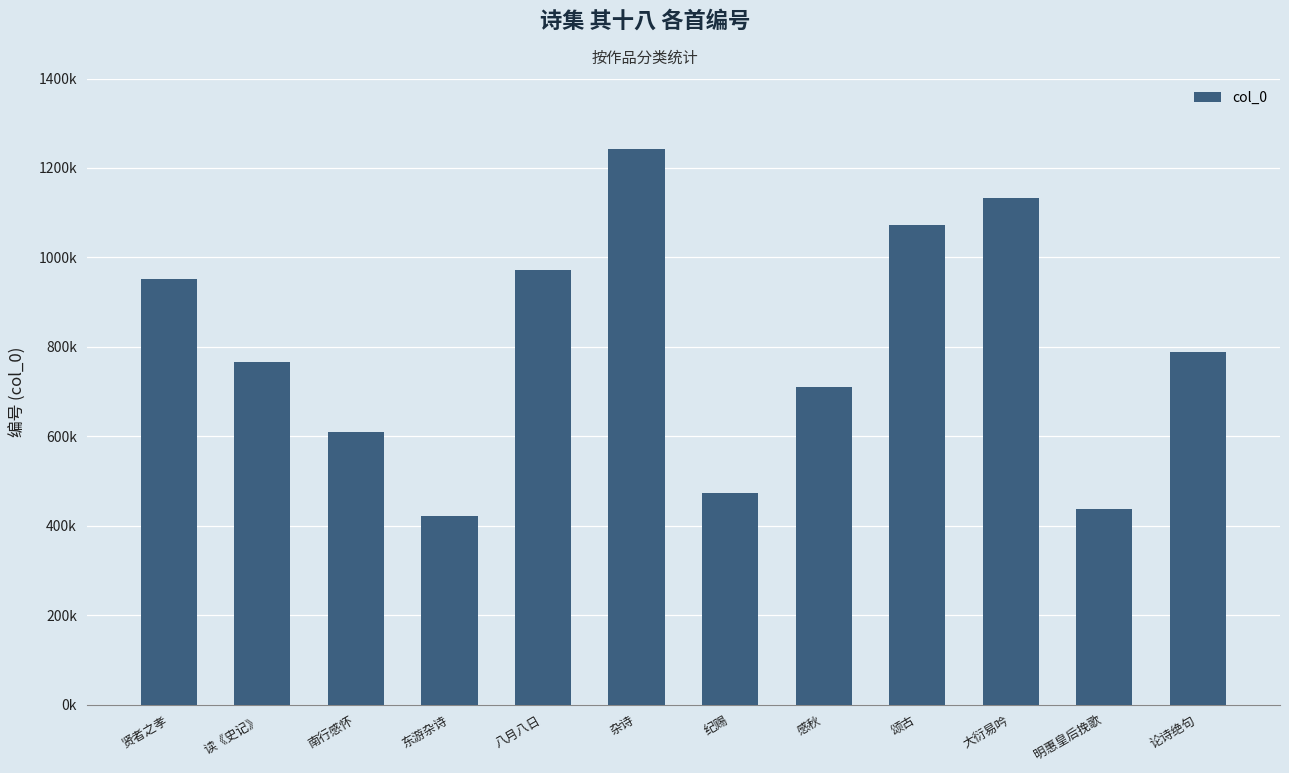

At which label does the data first exceed 789471?

贤者之孝